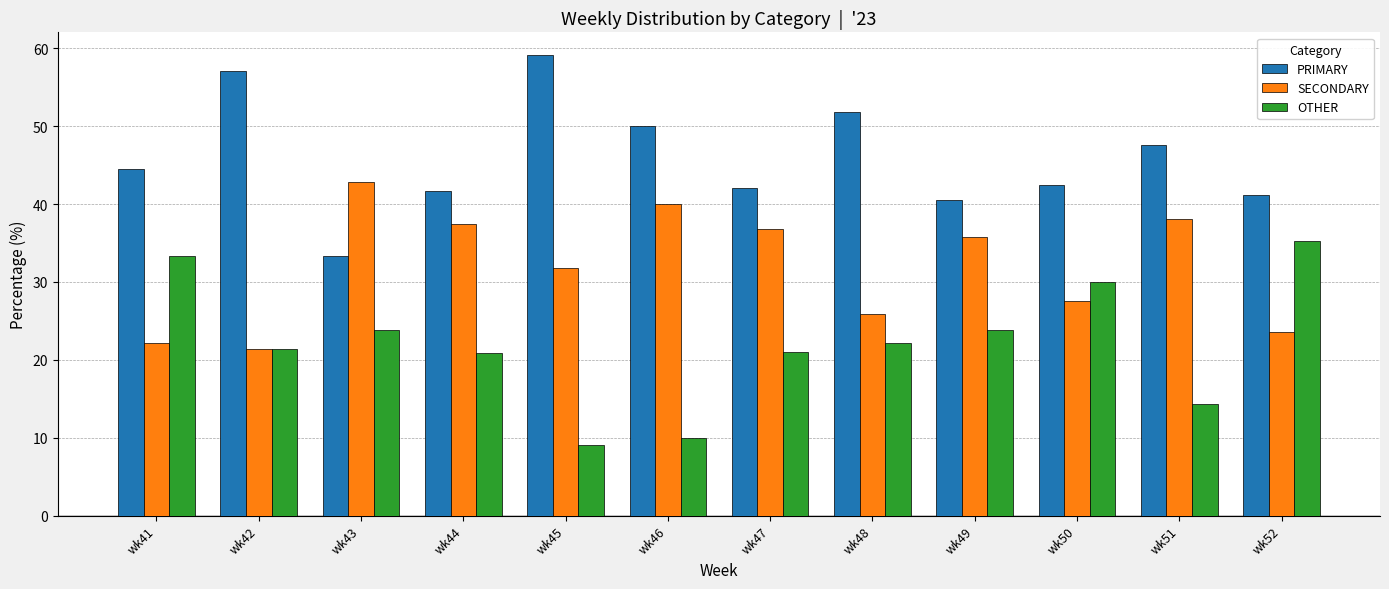

How many data points does each series have?

12